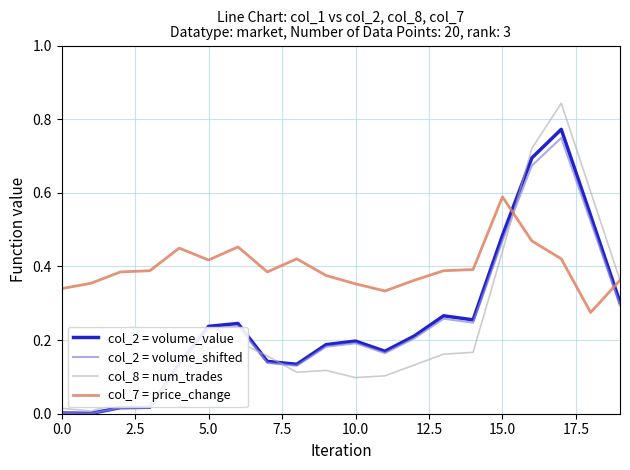

Which series has the largest total across all categories?

col_7 = price_change